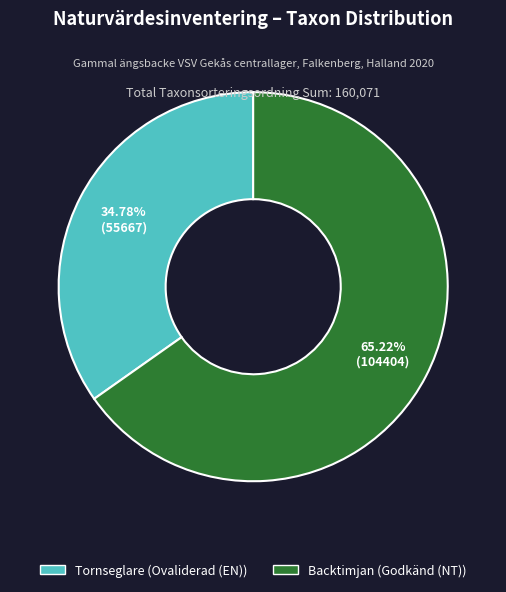

Is there any slice that represents more than half of the pie?

Yes